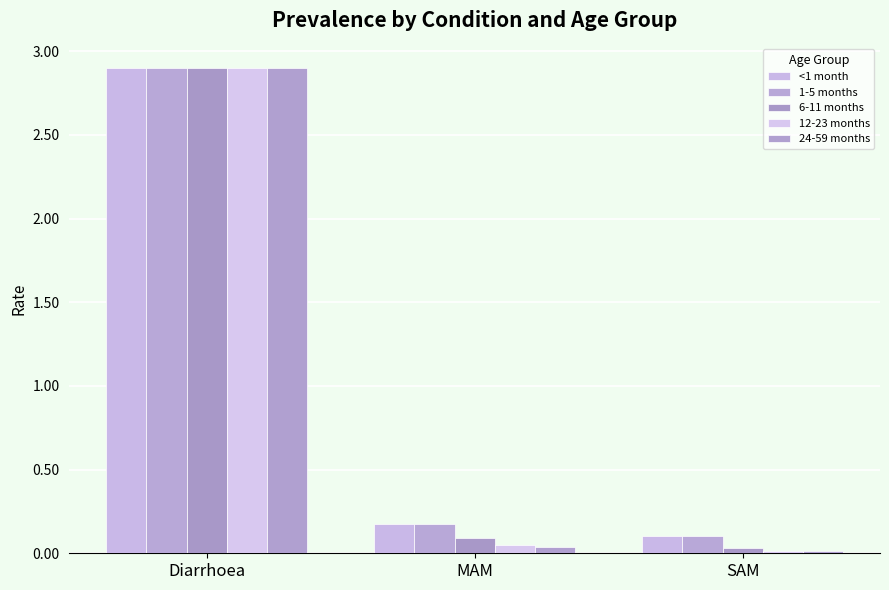

Reading left to right, what are all the values shown in this chart?

<1 month: 2.9	0.2	0.1
1-5 months: 2.9	0.2	0.1
6-11 months: 2.9	0.1	0.0
12-23 months: 2.9	0.0	0.0
24-59 months: 2.9	0.0	0.0